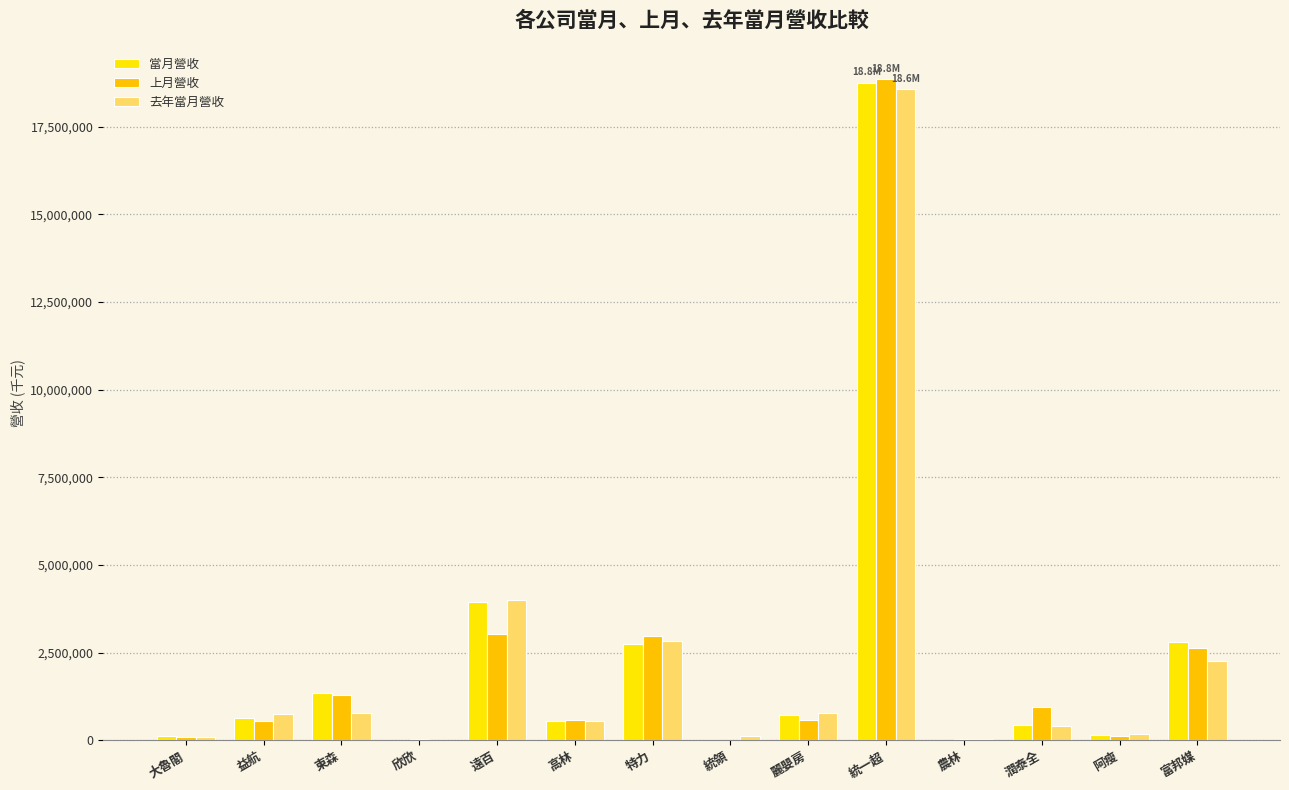

Rank the series by their maximum value, from highest to lowest.

上月營收, 當月營收, 去年當月營收